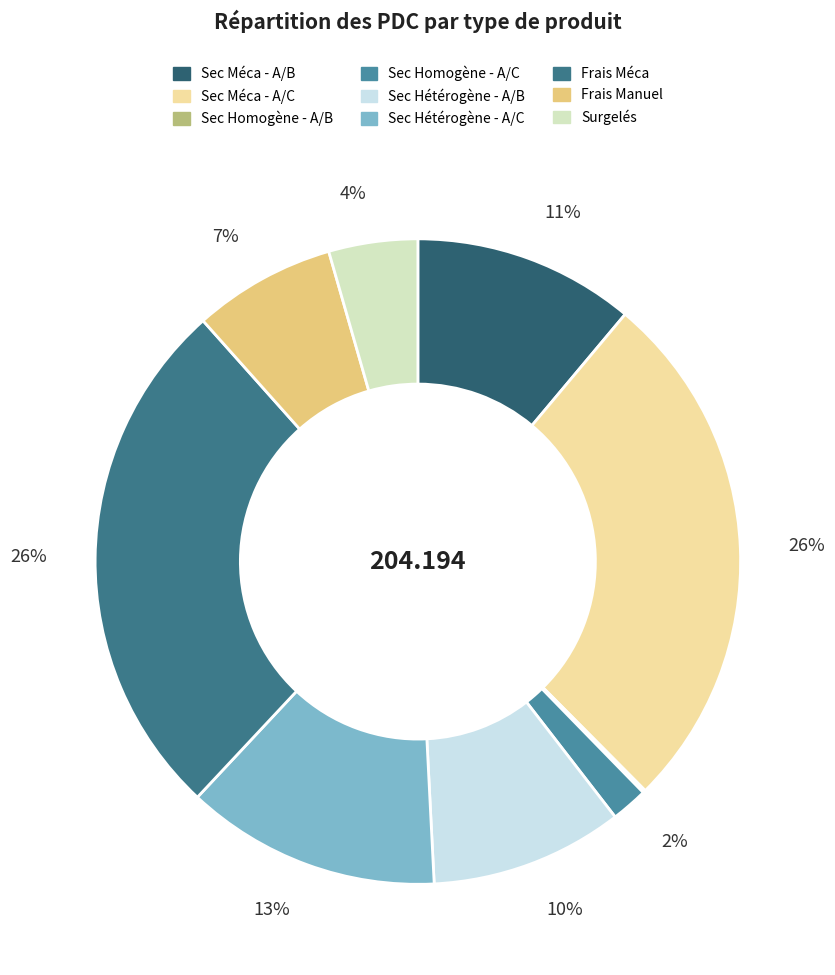

To the nearest percent, what is the average slice percentage?

11%